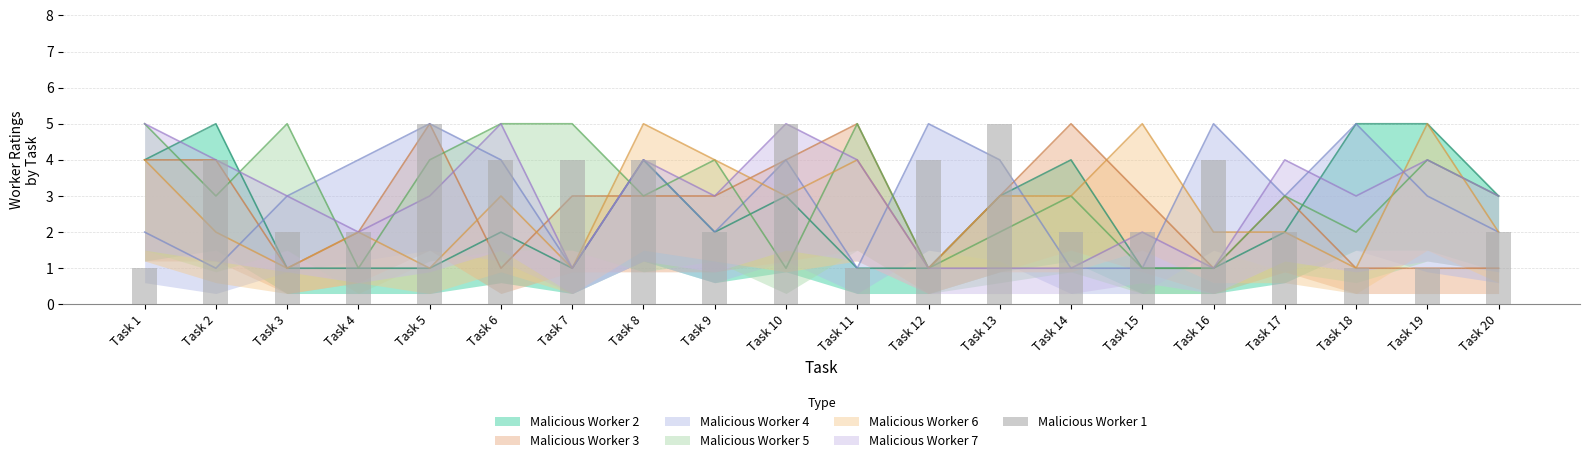

Reading right to left, list all the values displayed in this chart.

2	1	1	2	4	2	2	5	4	1	5	2	4	4	4	5	2	2	4	1